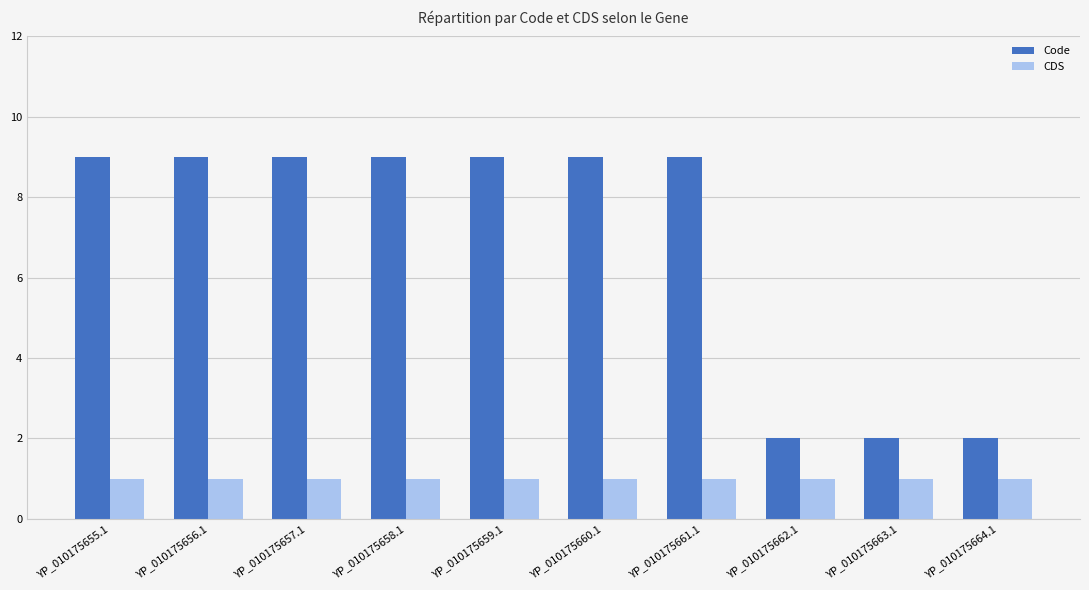

What is the sum of all Code values?

69